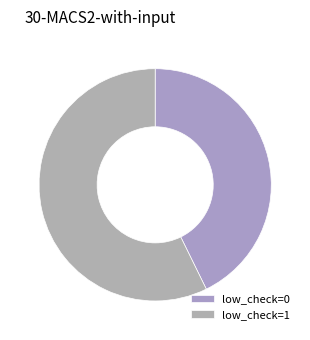

How many segments does this pie chart have?

2